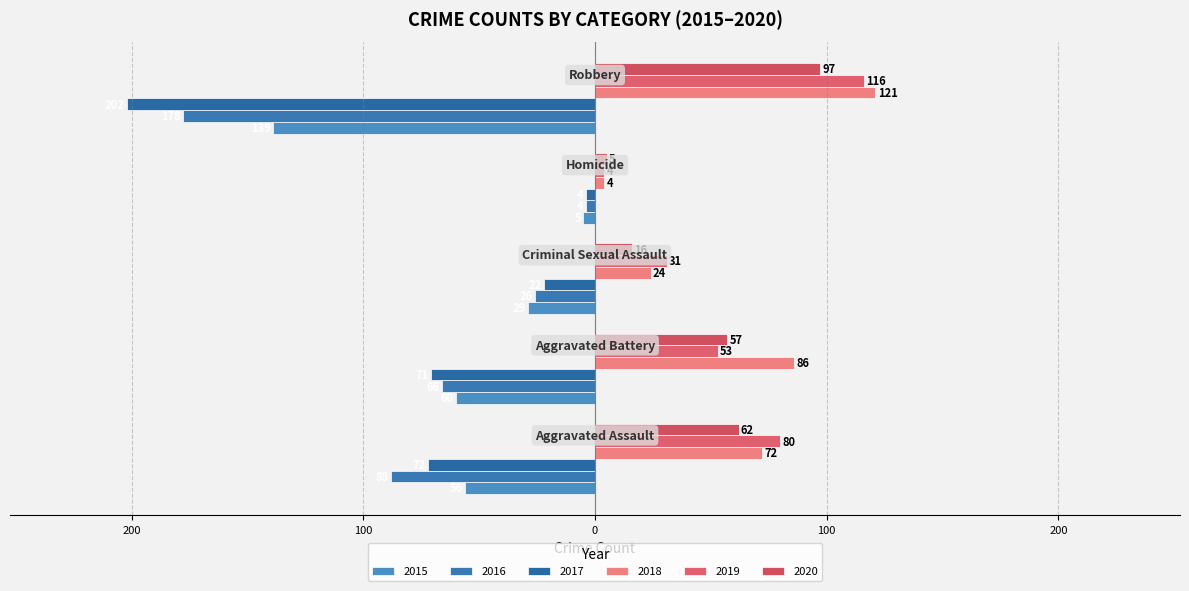

At which label does 2019 first exceed 53?

Aggravated Assault